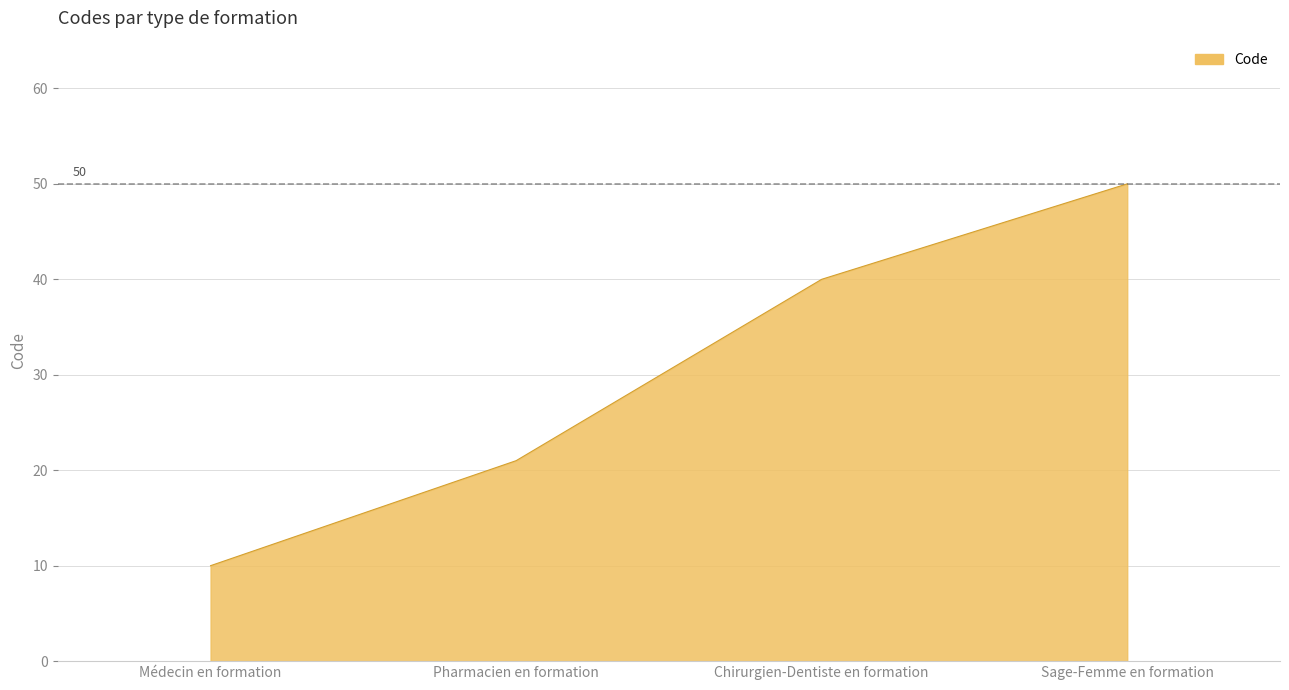

Which has a higher value, Médecin en formation or Sage-Femme en formation?

Sage-Femme en formation